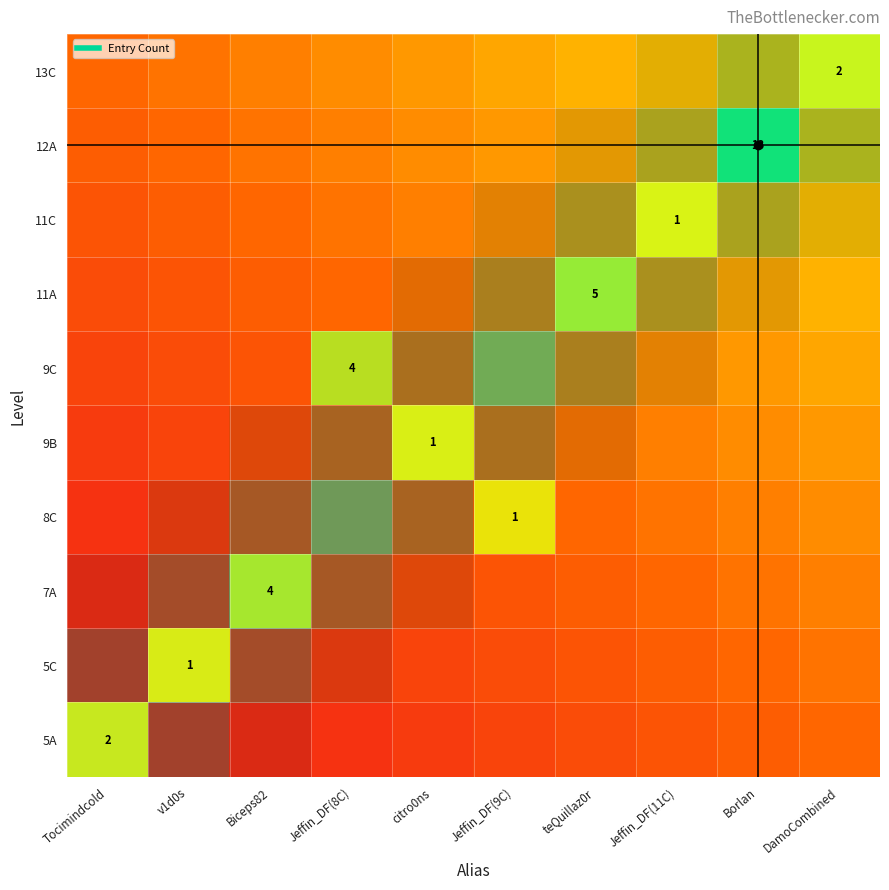

Rank the categories by 7A value from highest to lowest.

Biceps82, v1d0s, Jeffin_DF(8C), Tocimindcold, citro0ns, Jeffin_DF(9C), teQuillaz0r, Jeffin_DF(11C), Borlan, DamoCombined